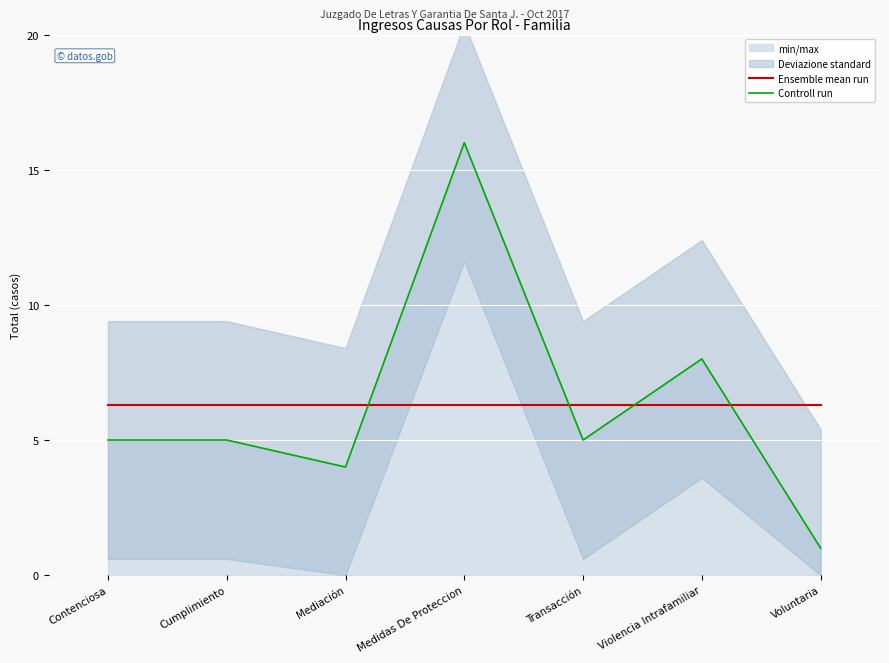

Rank the series by their maximum value, from highest to lowest.

Controll run, Ensemble mean run